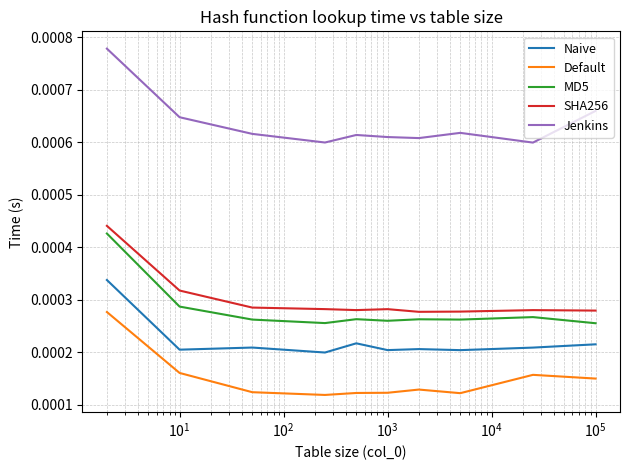

Which series has the largest total across all categories?

Jenkins